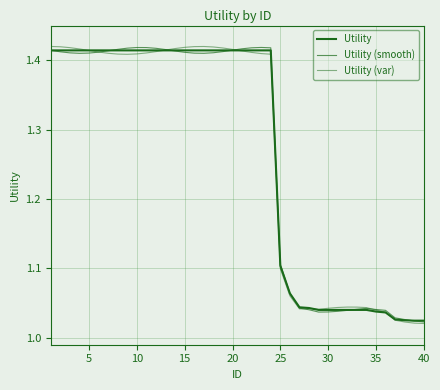

Which series has the largest range (max minus min)?

Utility (var)